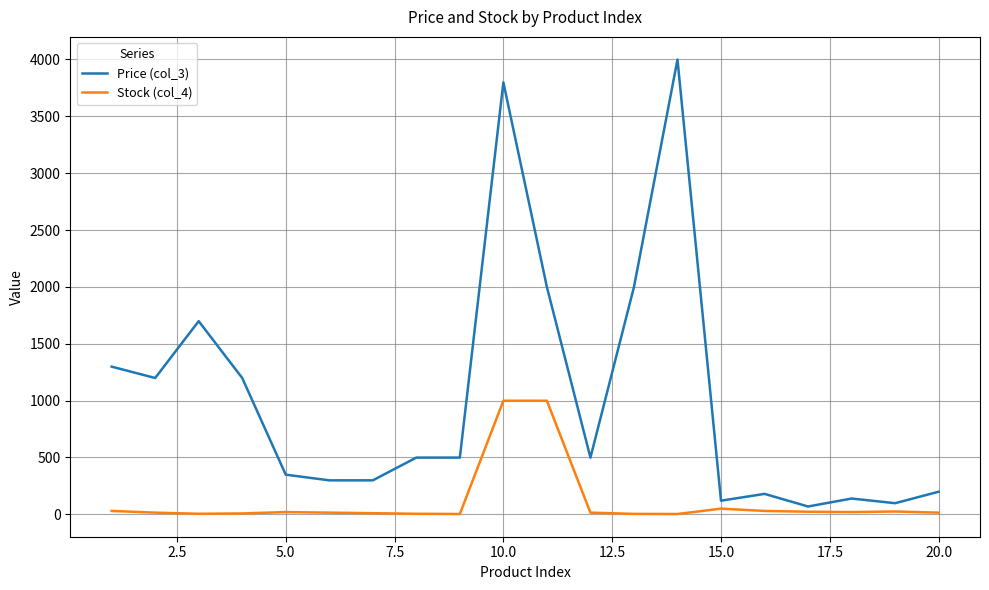

True or false: Price (col_3) and Stock (col_4) cross at least once.

False